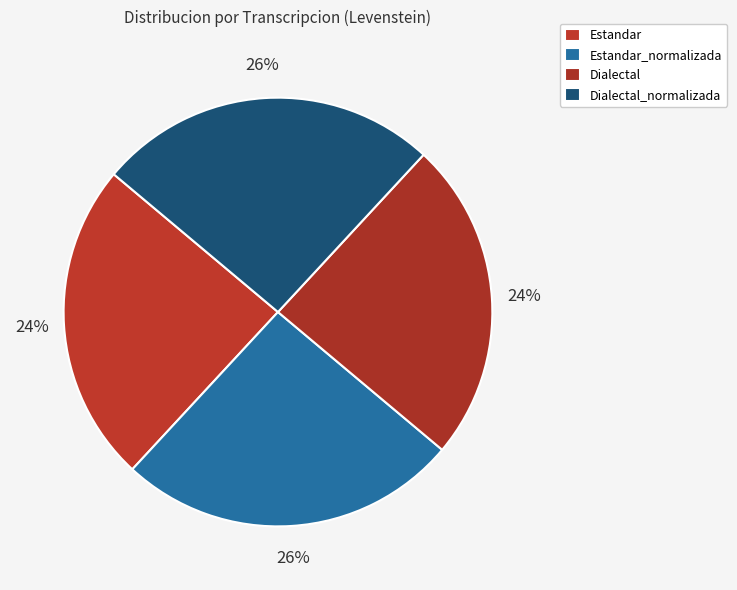

Count the number of slices in the pie.

4